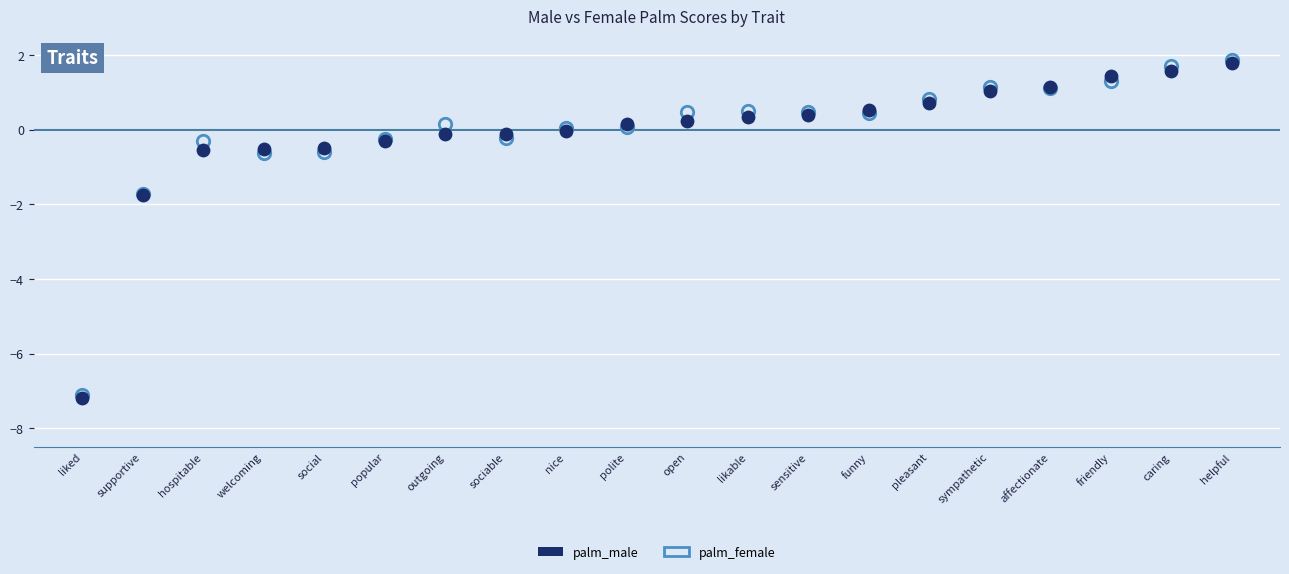

What are all the series names shown in the legend?

palm_male, palm_female